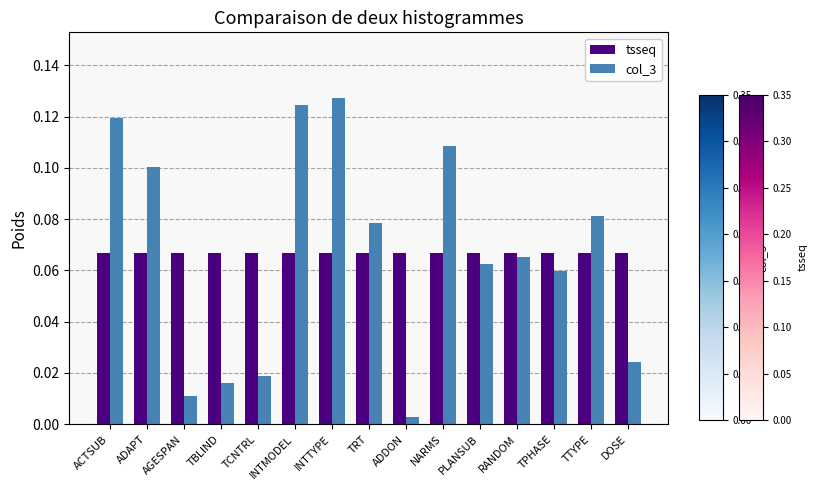

At which label is col_3 closest to 0?

ADDON